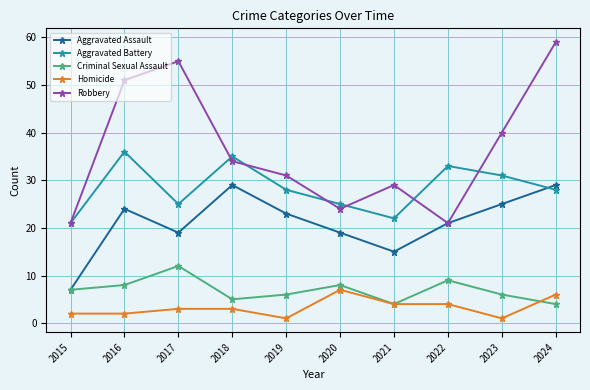

True or false: Criminal Sexual Assault and Aggravated Battery cross at least once.

False